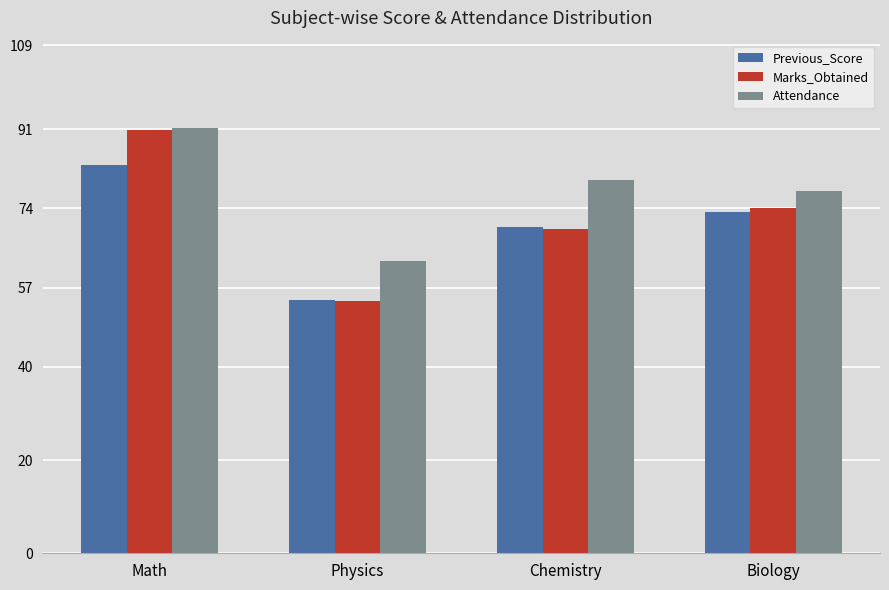

At which label does Previous_Score first exceed 73?

Math